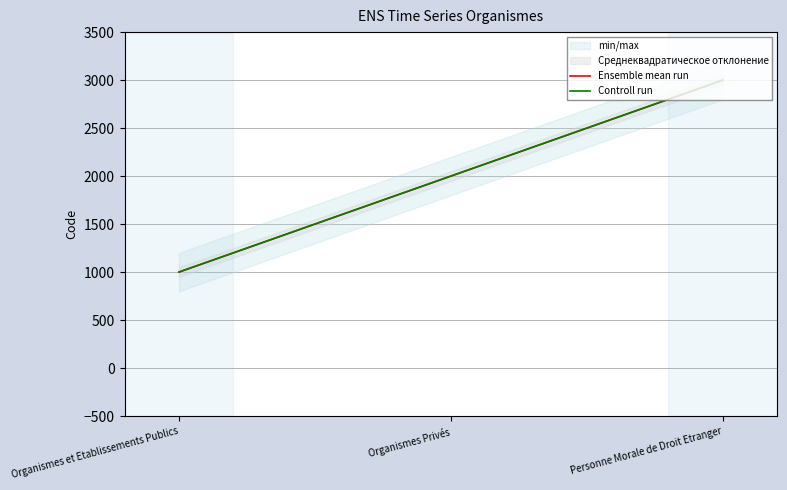

Which series has the largest total across all categories?

Ensemble mean run